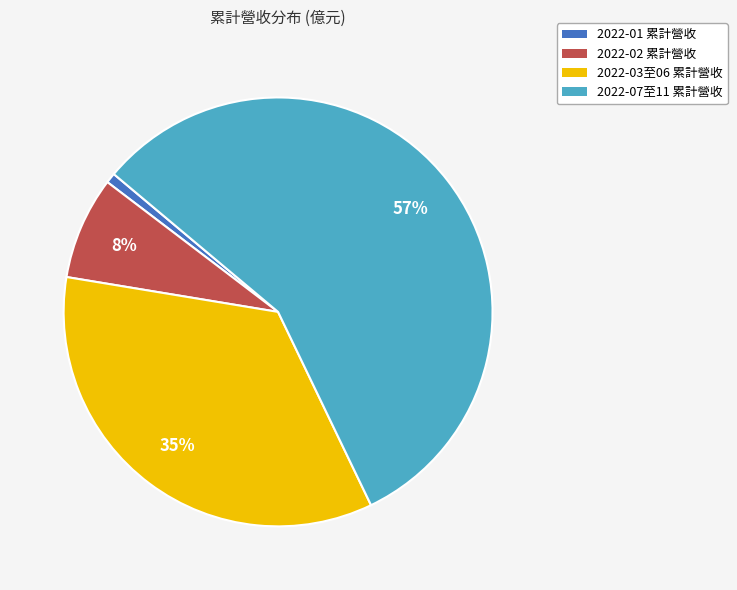

Does any single category account for the majority?

Yes